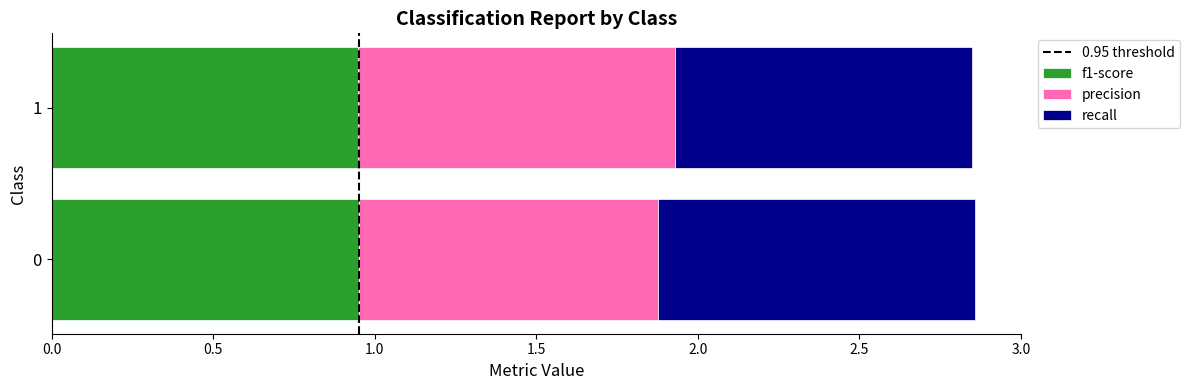

What is the total value across all series at 1?

2.8